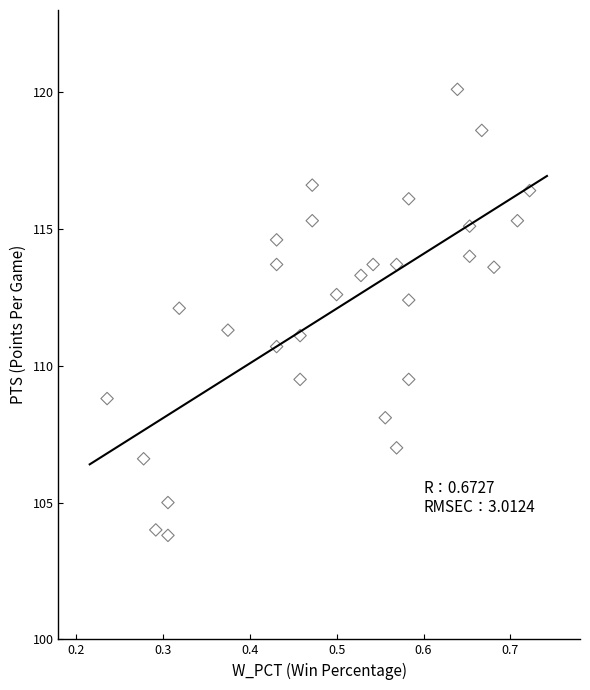

What is the range of X values (max minus min)?

0.5